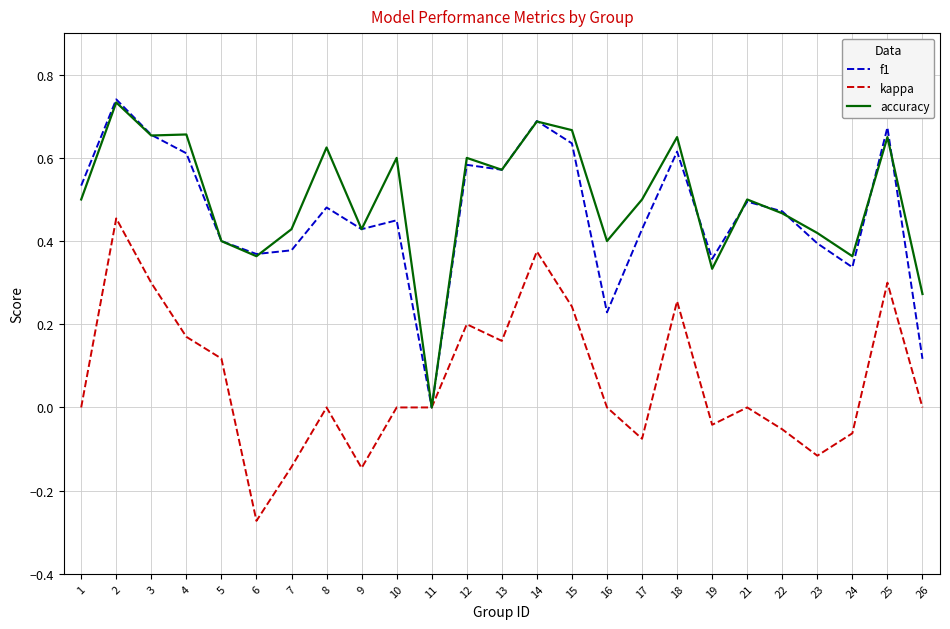

What are all the series names shown in the legend?

f1, kappa, accuracy